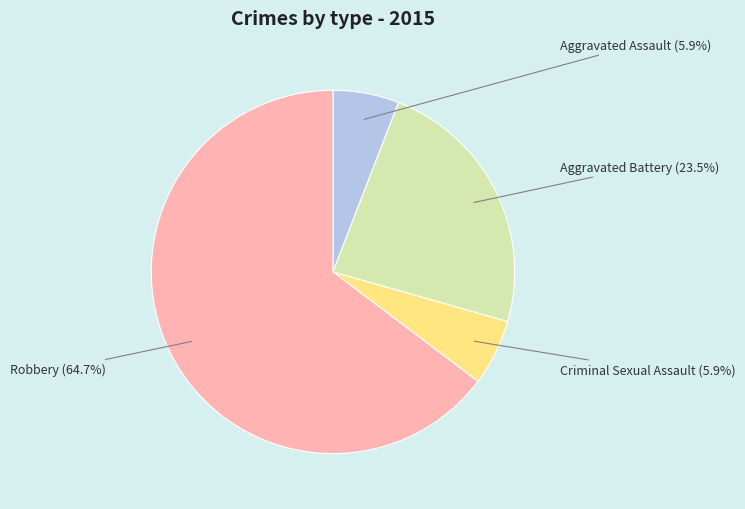

Between Robbery and Aggravated Battery, which is larger?

Robbery